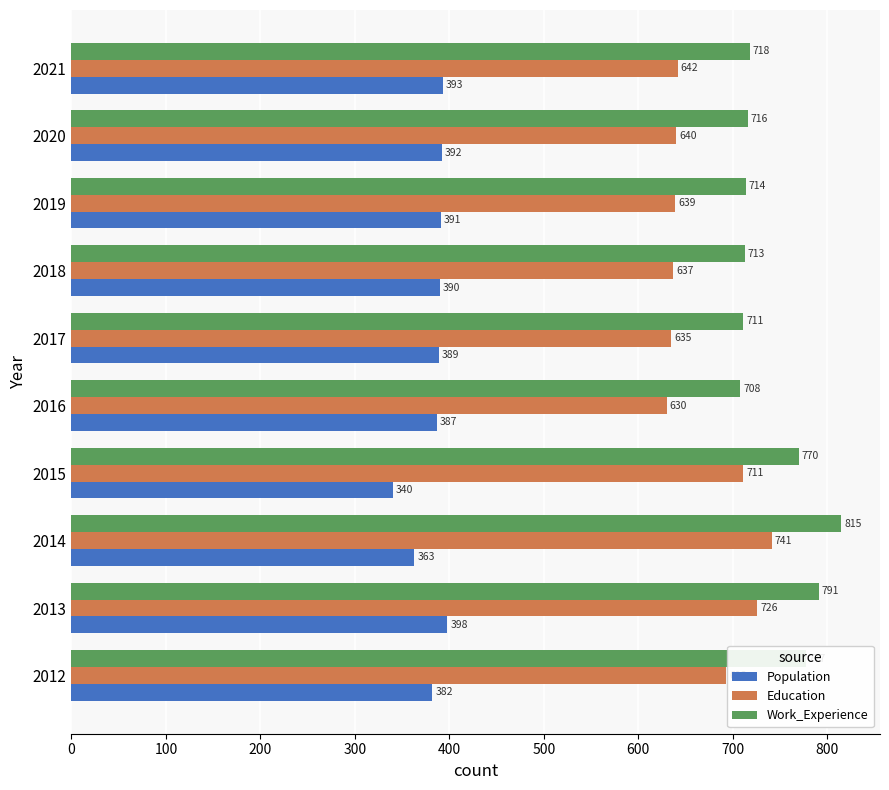

The Work_Experience series shows 815 at 2014. True or false?

True